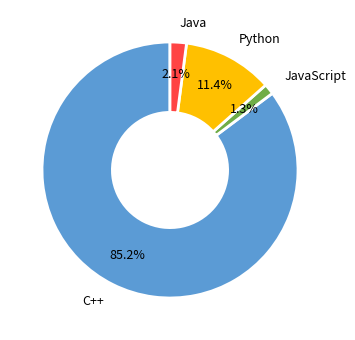

Is there any slice that represents more than half of the pie?

Yes